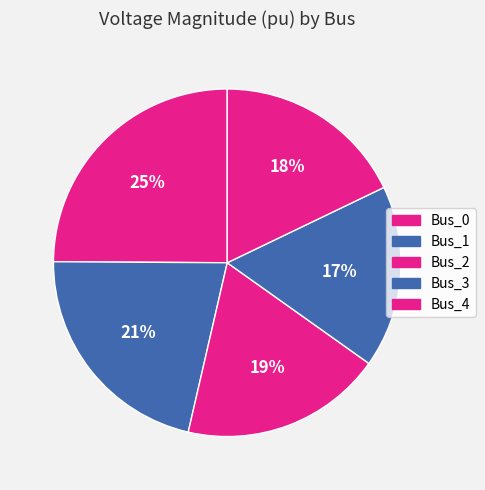

How many segments does this pie chart have?

5